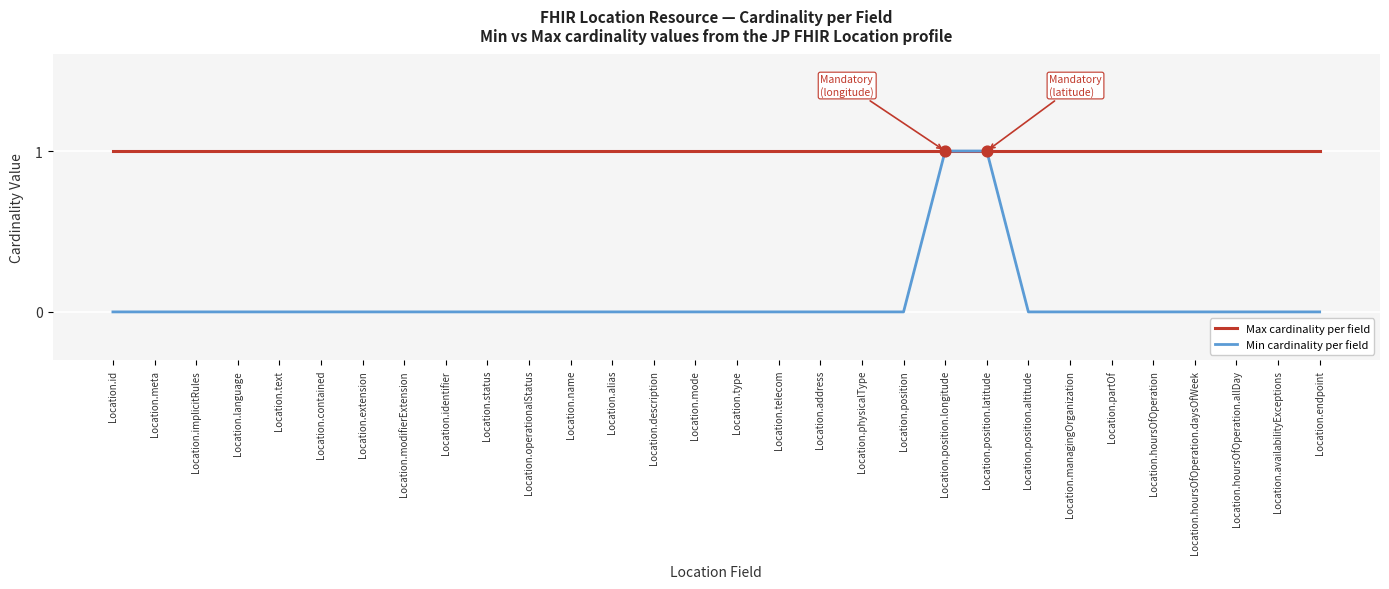

Which series has the largest total across all categories?

Max cardinality per field